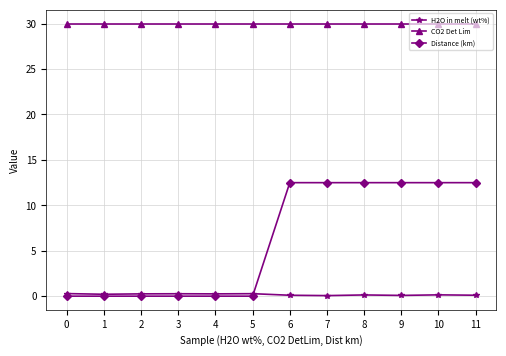

Is the value of H2O in melt (wt%) at 6 greater than the value of Distance (km) at 11?

No